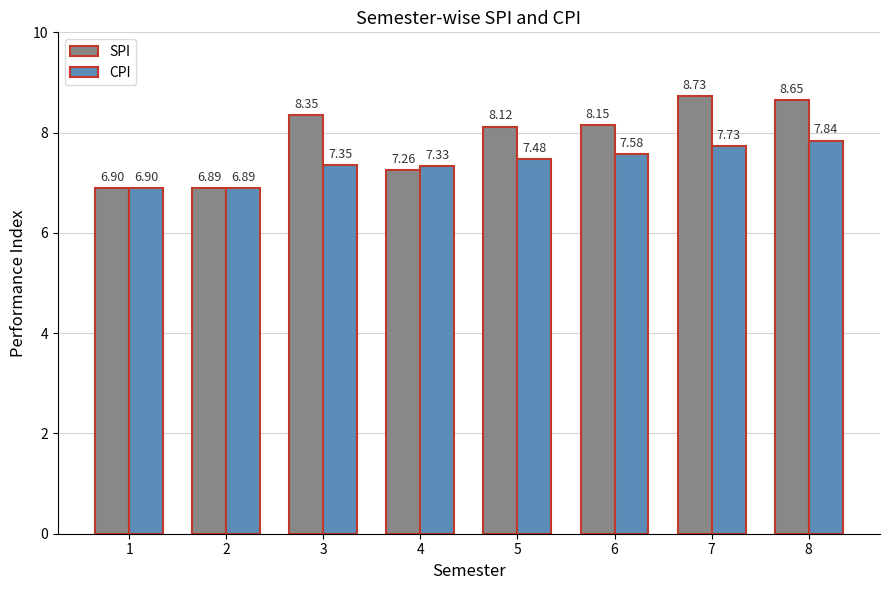

What is the difference between the highest and lowest values at 3?

1.0